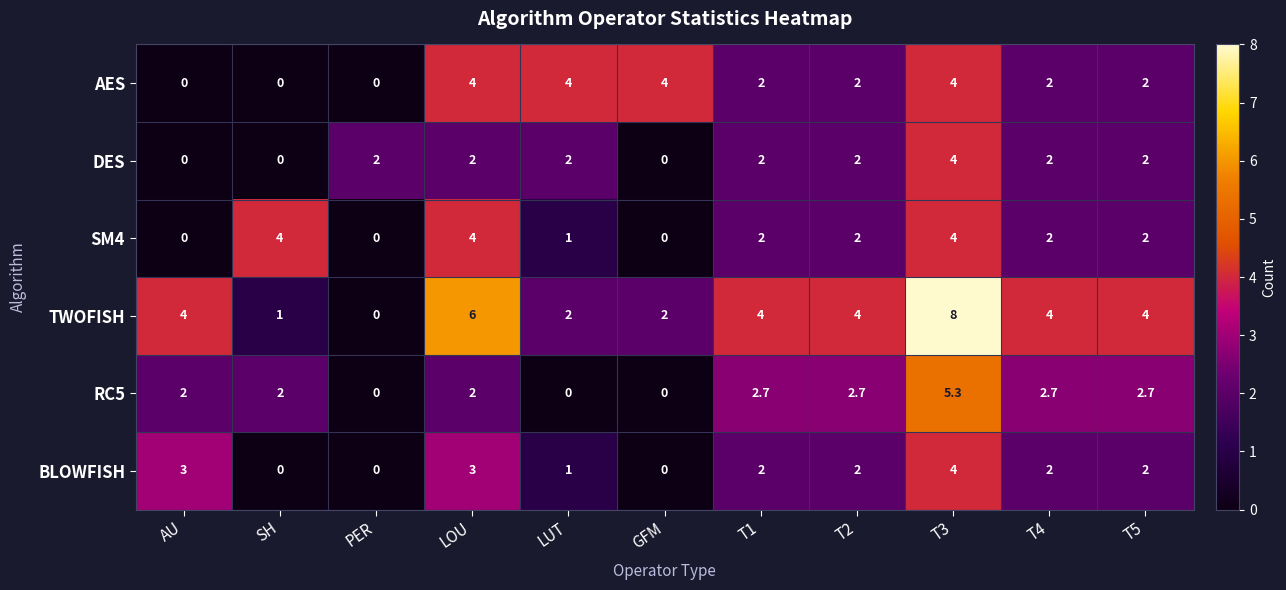

Which series changed the most between PER and T4?

TWOFISH